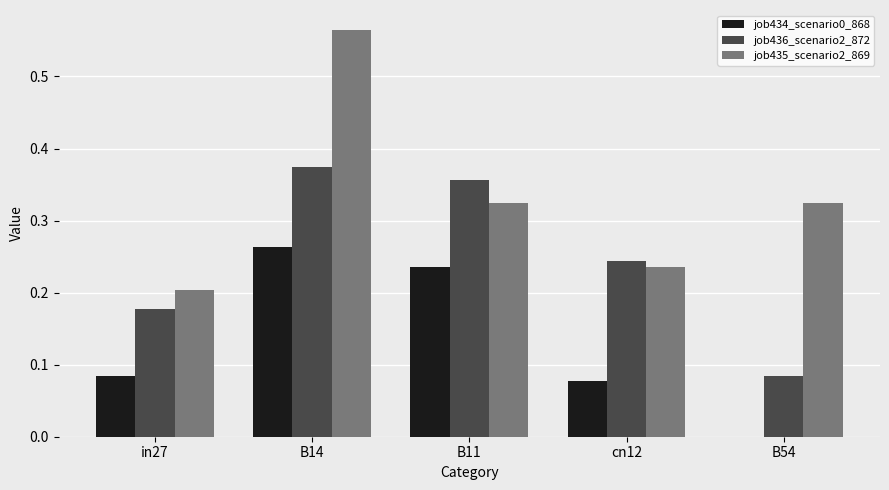

The job434_scenario0_868 series shows 0.3 at B11. True or false?

False